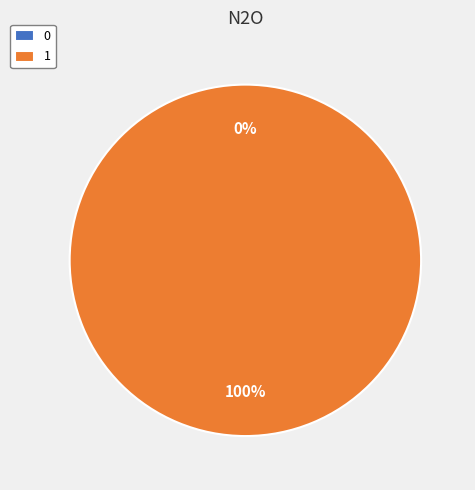

Count the number of slices in the pie.

2